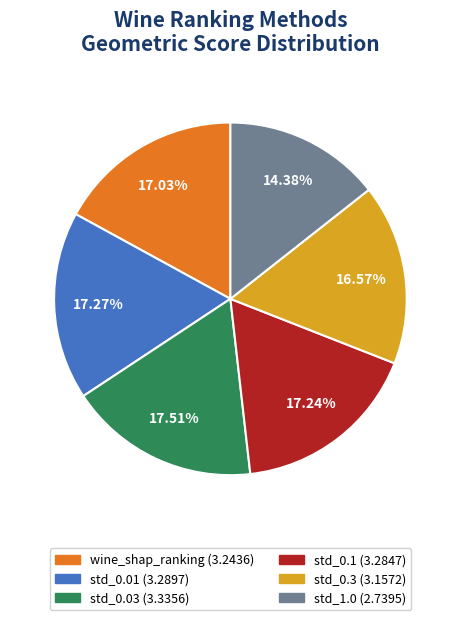

Does any single category account for the majority?

No